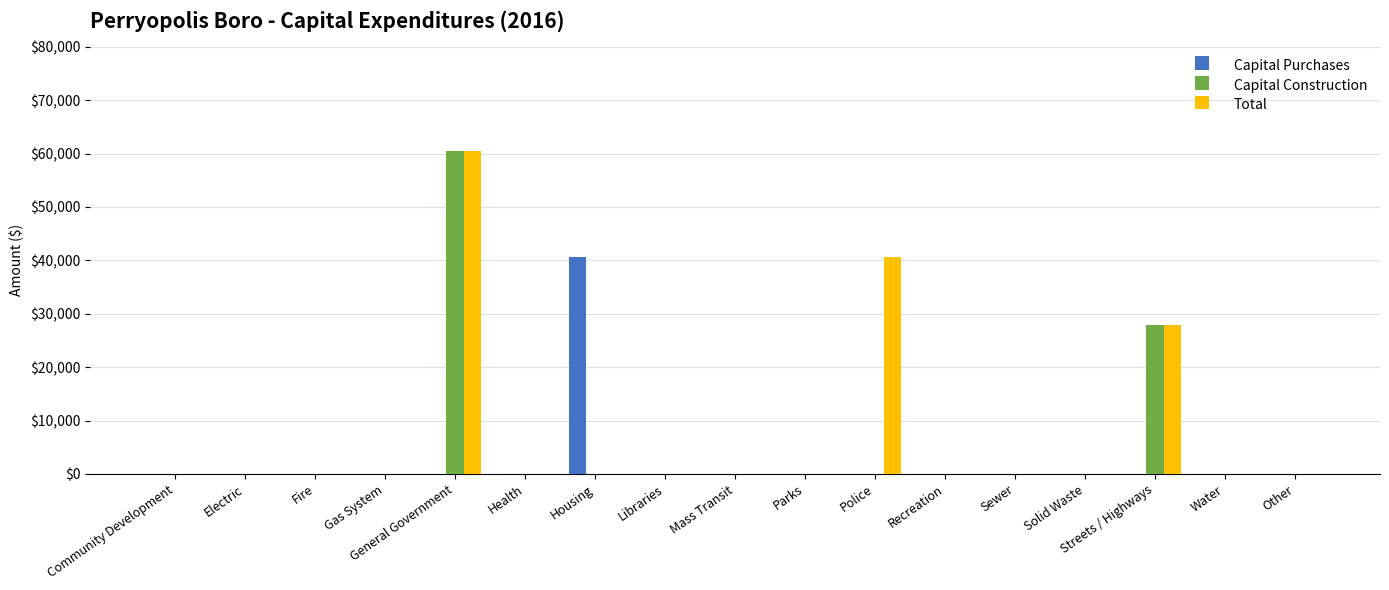

What is the sum of all Capital Purchases values?

40668